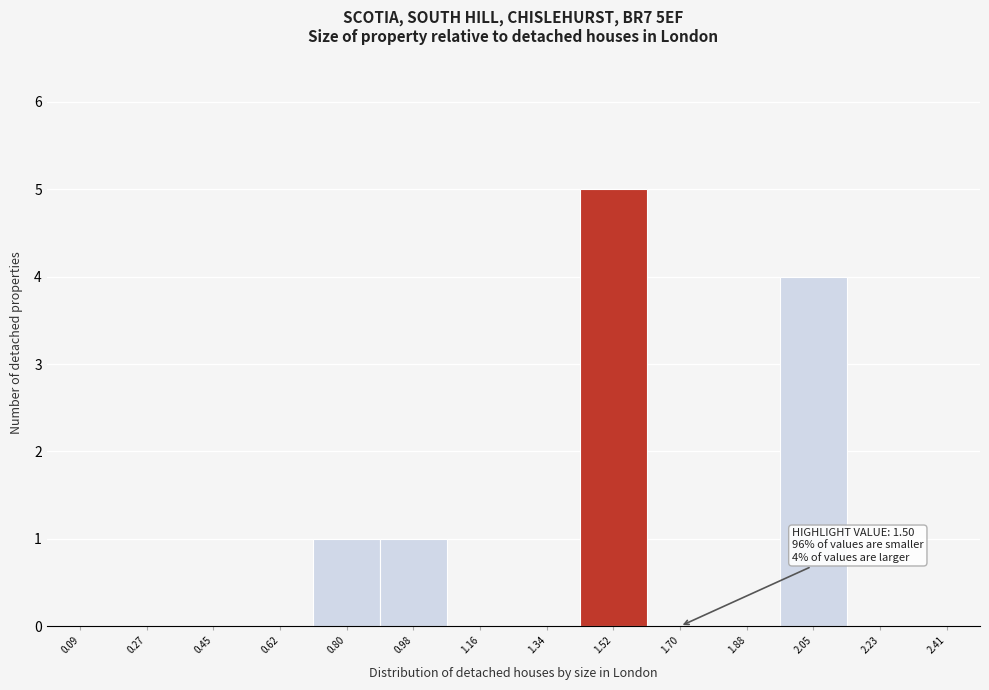

Over which range of the x-axis is the bar tallest?

1.42 to 1.60